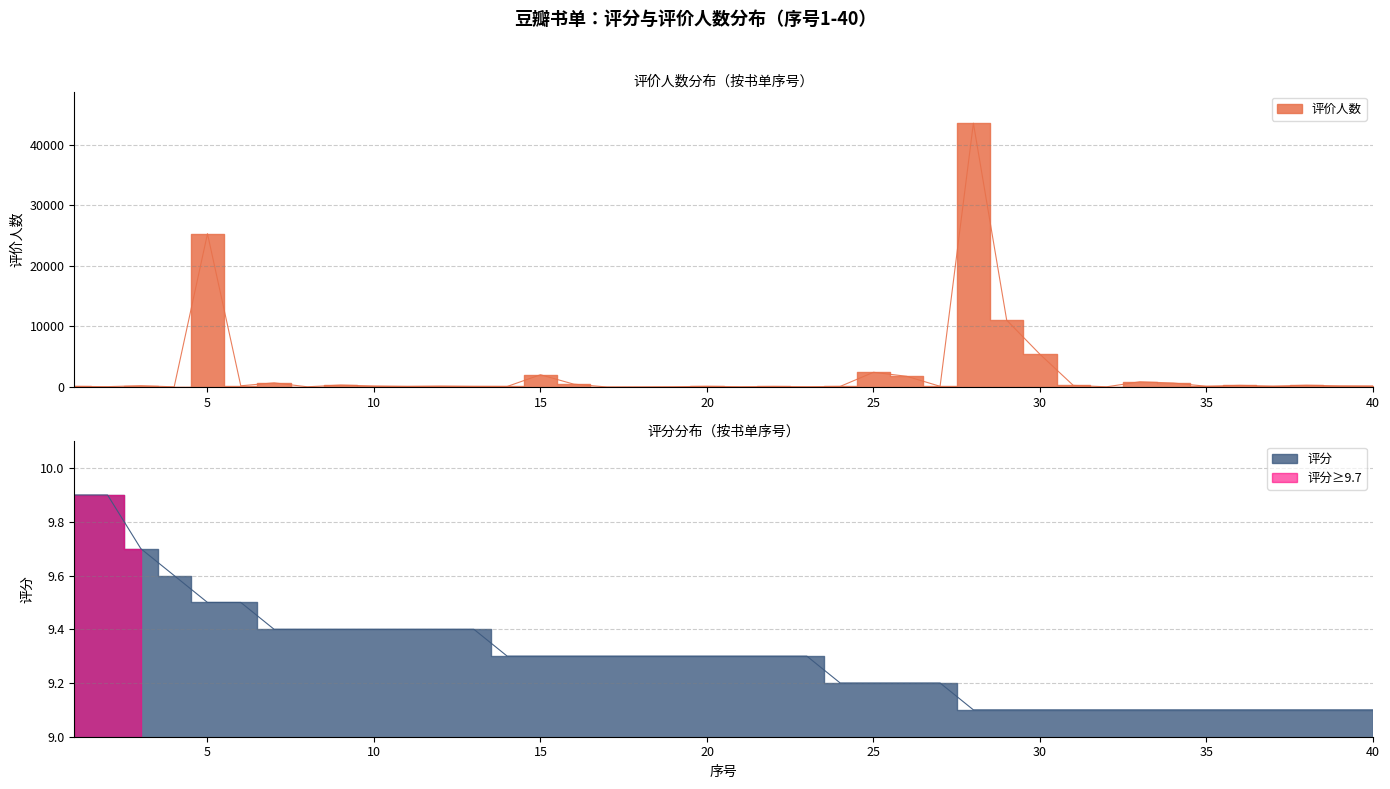

What is the total value across all series at 19?

53.3